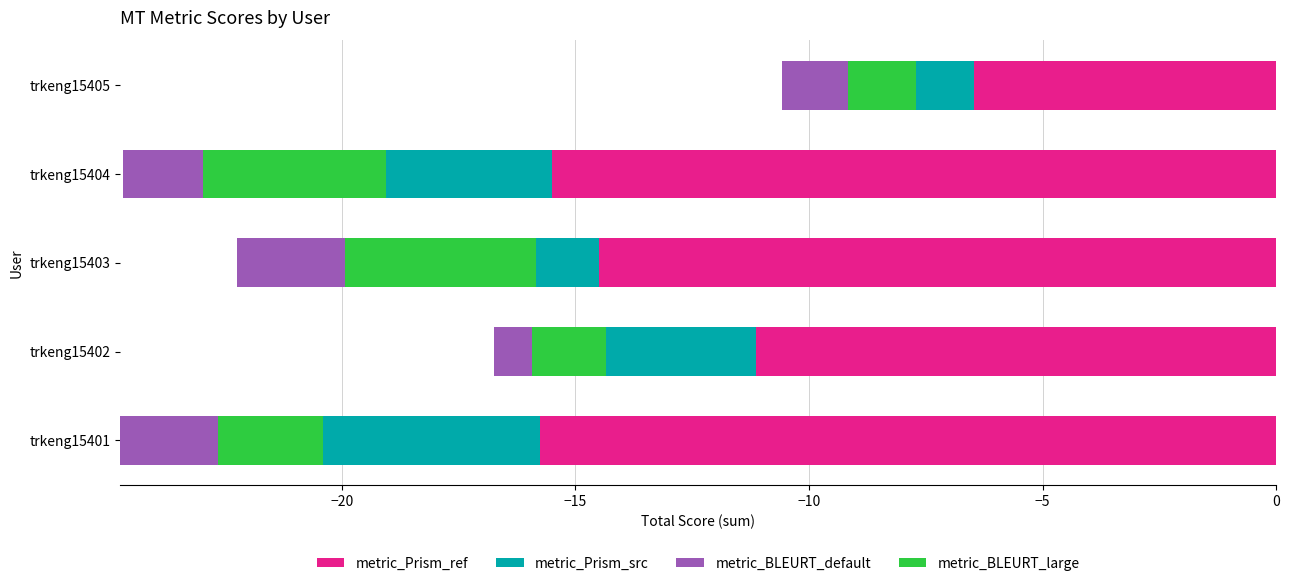

Is the value of metric_BLEURT_default at trkeng15403 greater than the value of metric_Prism_src at trkeng15405?

Yes